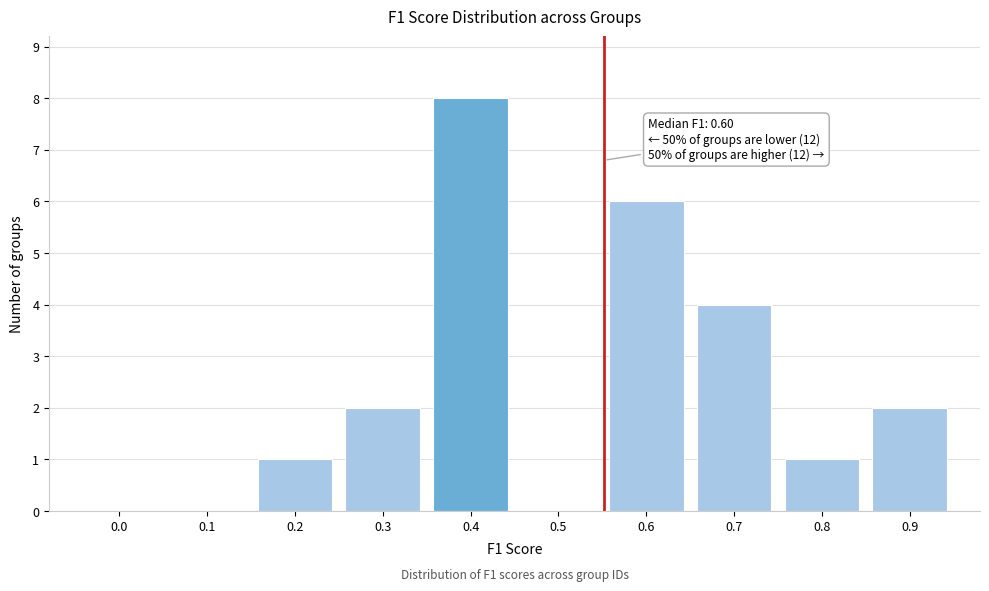

Reading left to right, what are all the values shown in this chart?

0.0=0	0.1=0	0.2=1	0.3=2	0.4=8	0.5=0	0.6=6	0.7=4	0.8=1	0.9=2